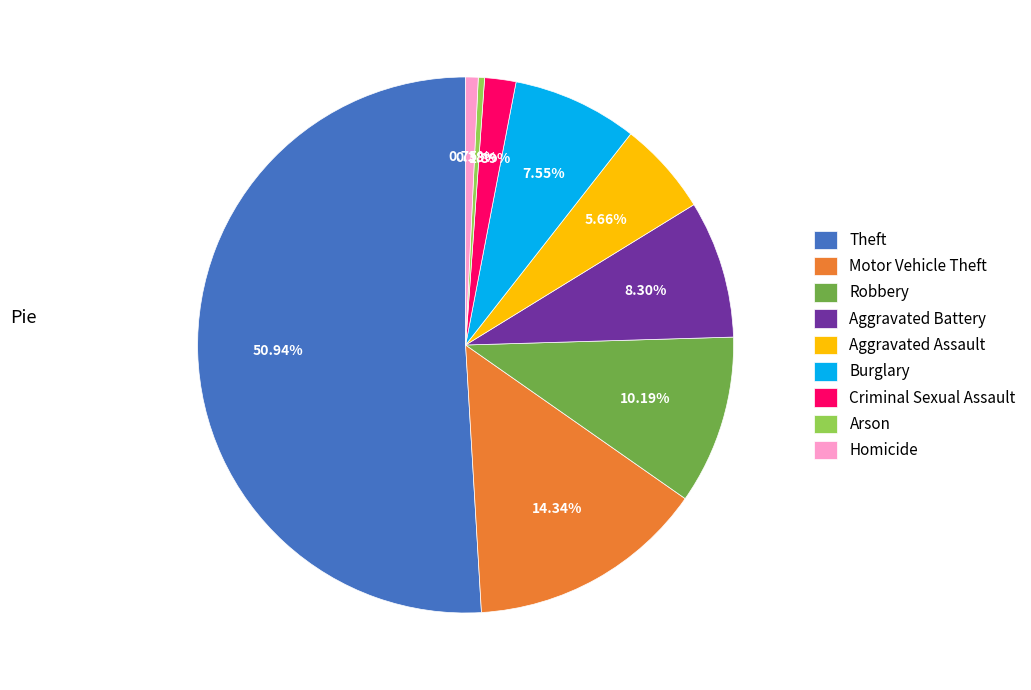

To the nearest percent, what percentage of the pie is Aggravated Battery?

8%